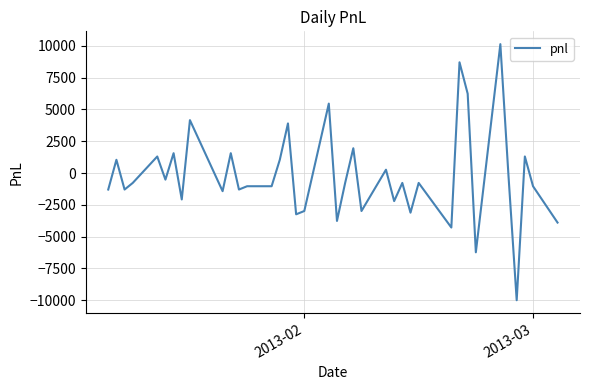

What is the minimum value shown in the chart?

-10010